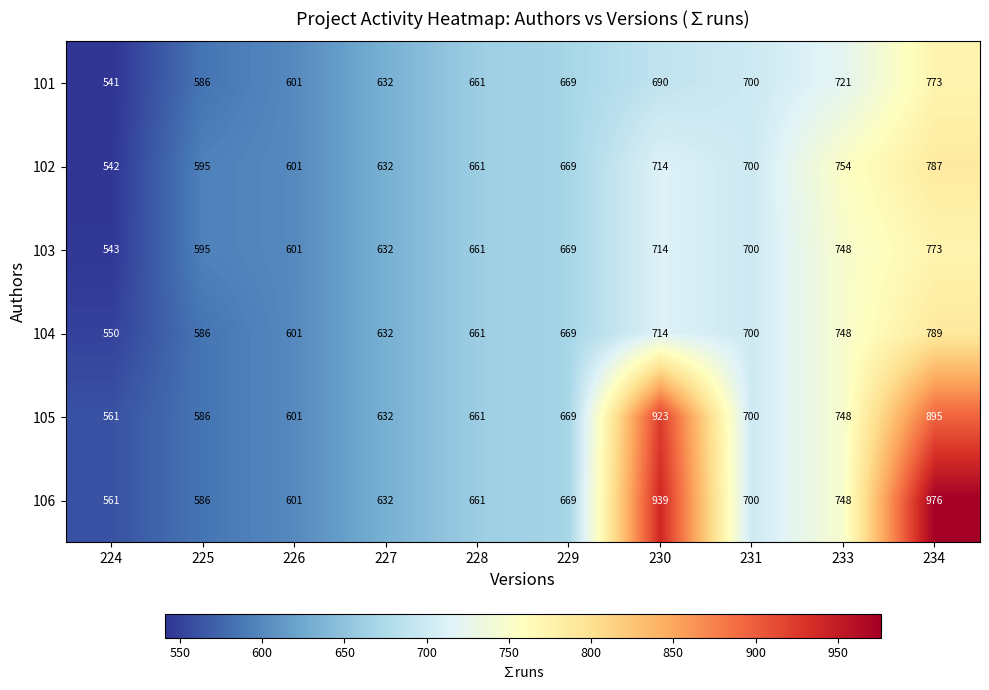

At which label is 106 closest to 768?

233